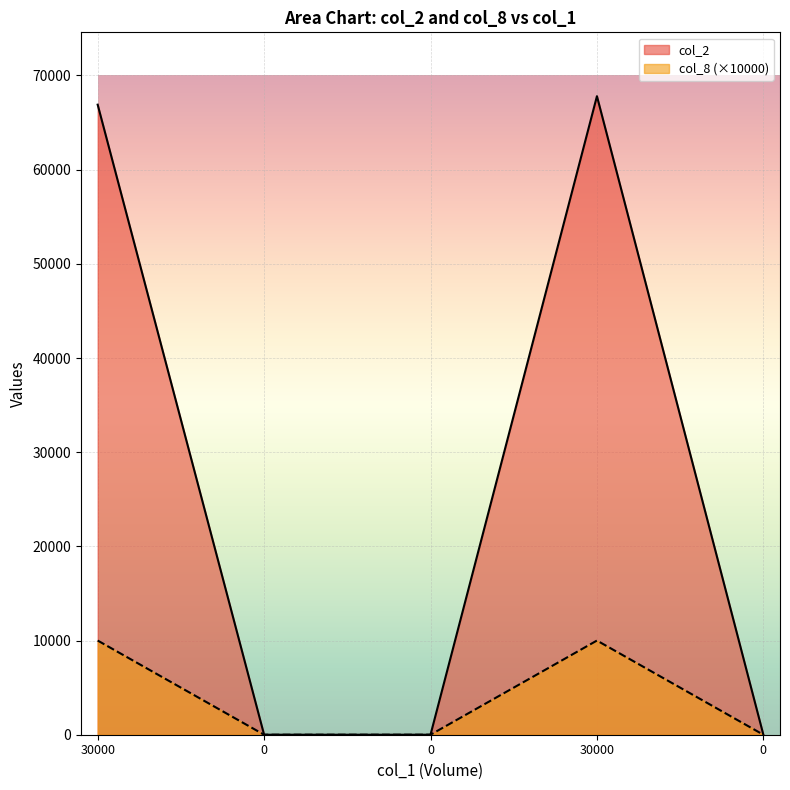

What is the label of the 4th point from the left?

30000